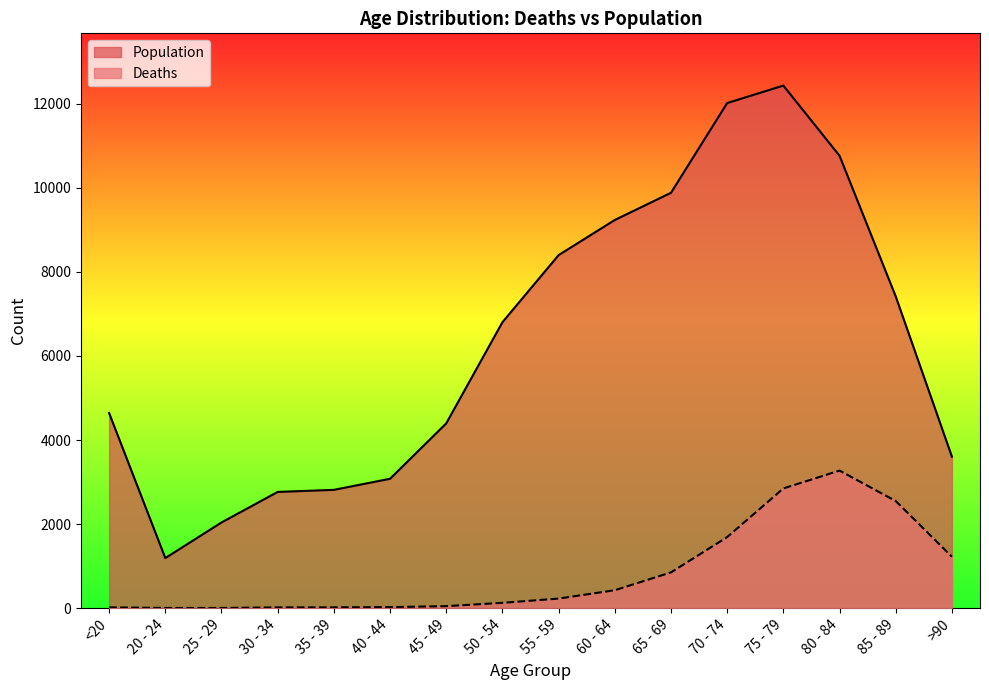

What are all the series names shown in the legend?

Population, Deaths